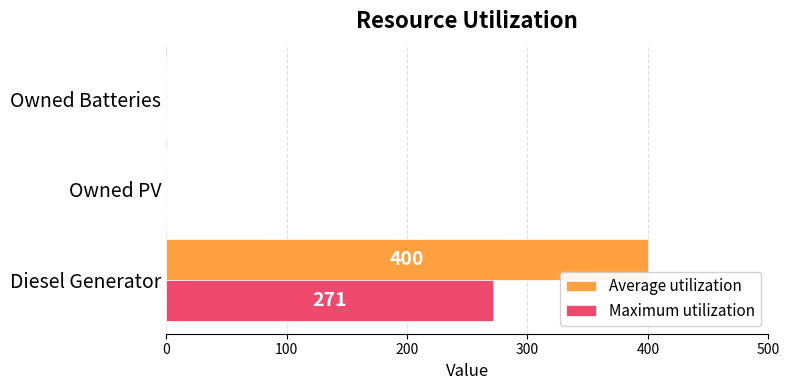

At which category is the sum across all series the highest?

Diesel Generator